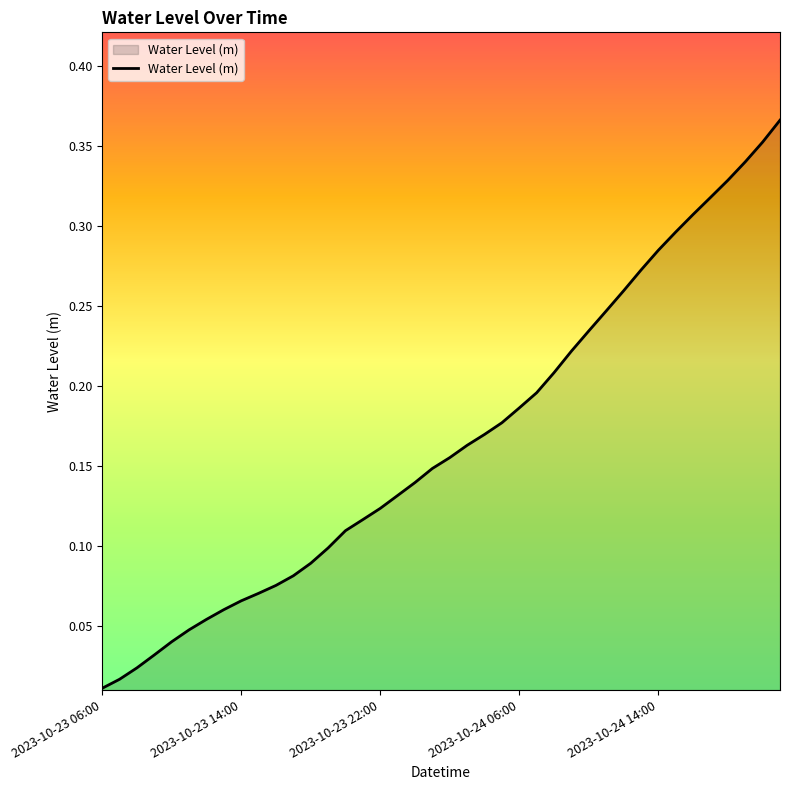

What is the label of the 21st point from the left?

2023-10-24 02:00